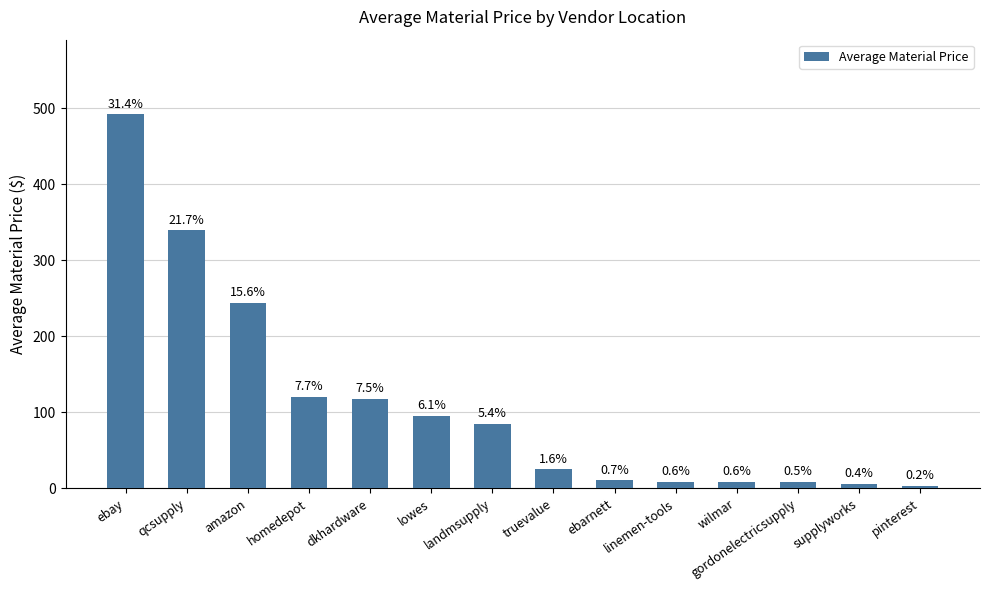

What is the sum of all values?

1563.1